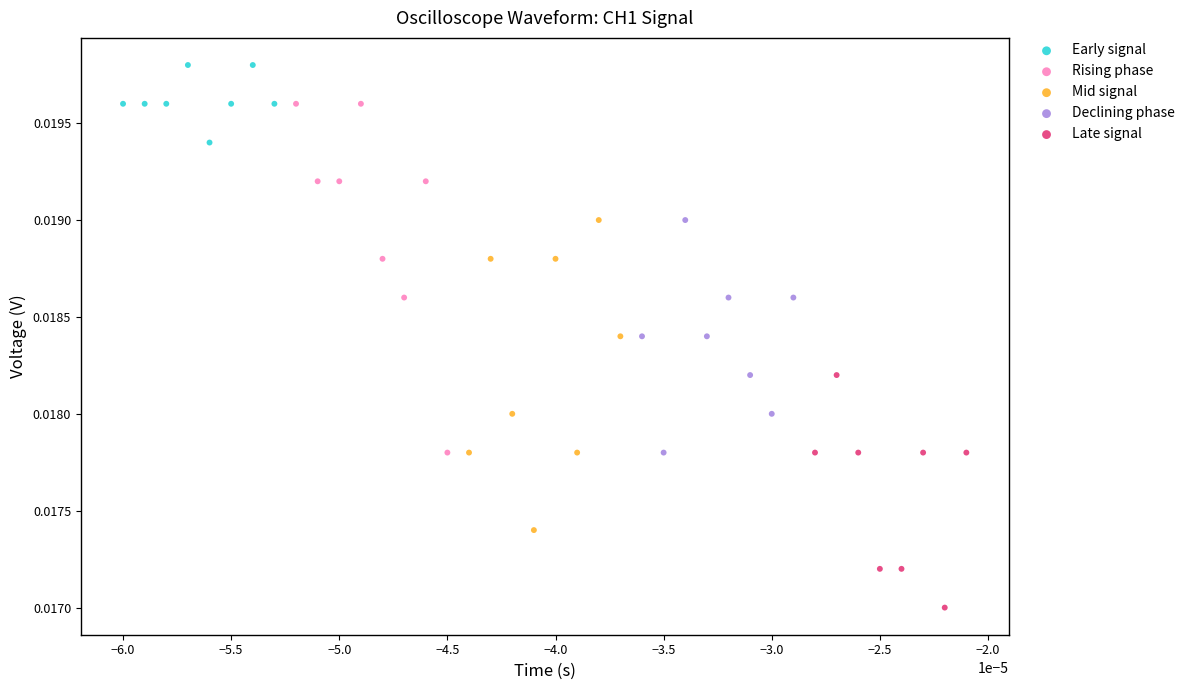

Which series contains the highest Y value?

Early signal